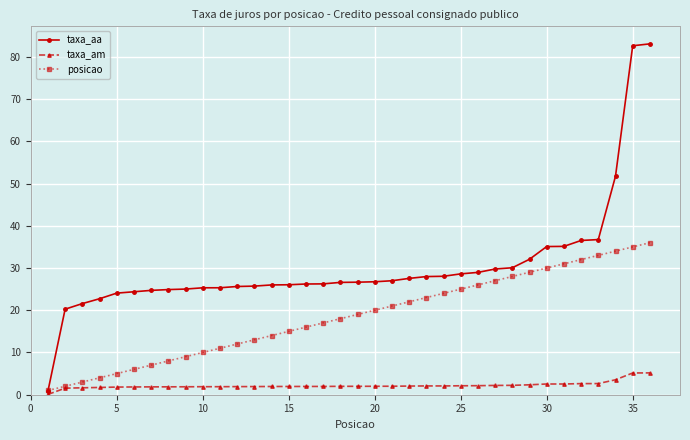

List the series in order of their overall mean, highest first.

taxa_aa, posicao, taxa_am